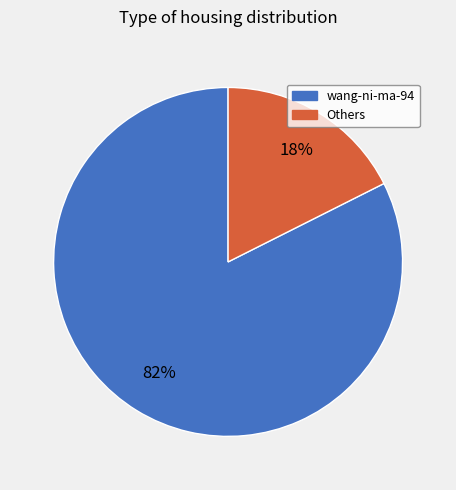

Is there any slice that represents more than half of the pie?

Yes